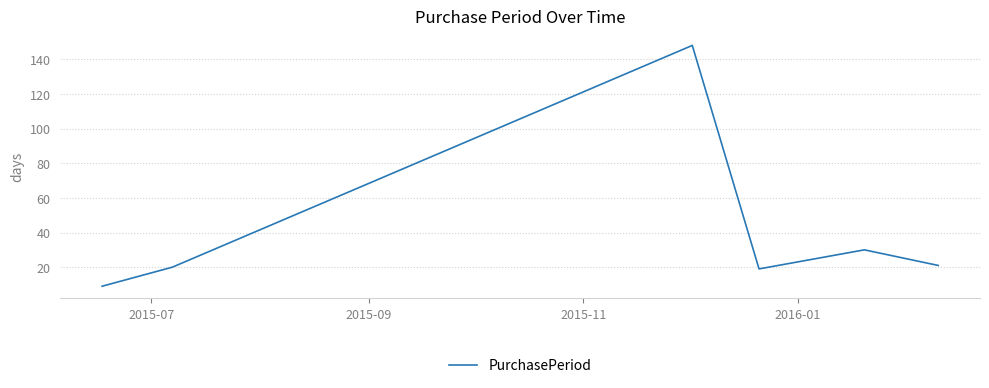

What is the smallest value displayed?

9